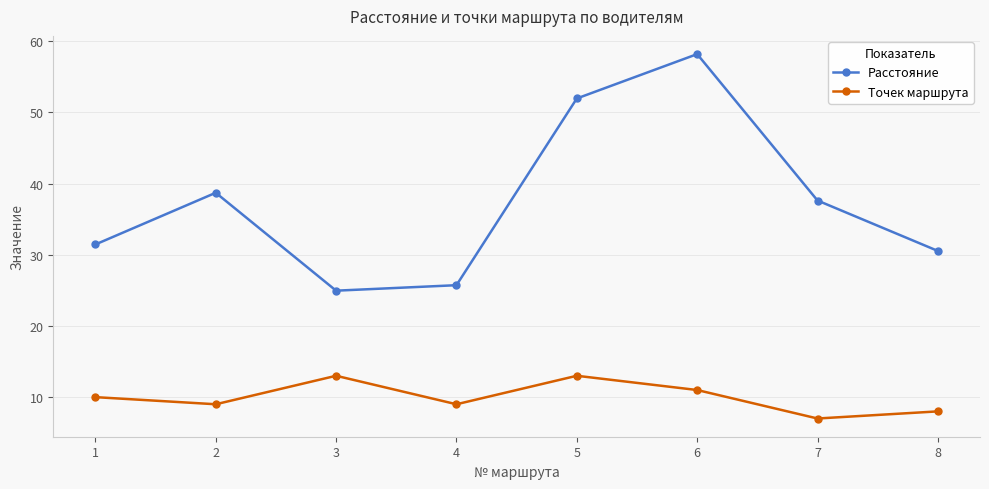

Read the Точек маршрута value at 4.

9.0